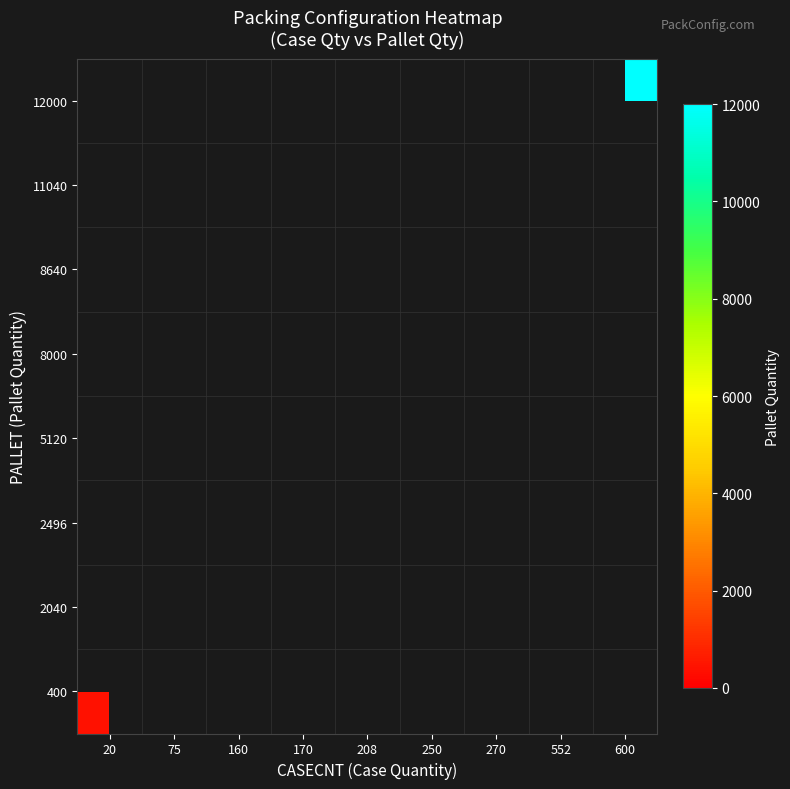

Is it true that 2040 equals 3174.6 at 170?

False